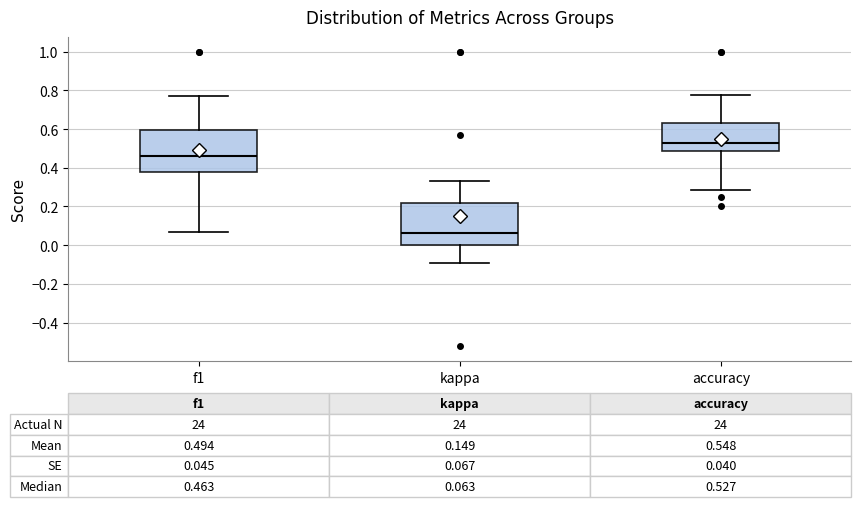

Which box has the highest median line?

accuracy